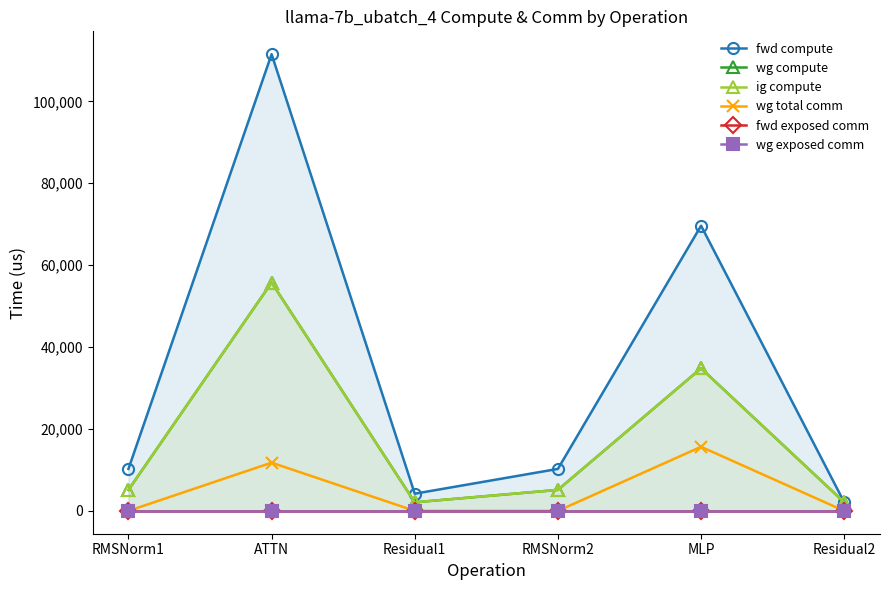

What is the difference between the maximum and minimum values in the wg compute series?

53662.5